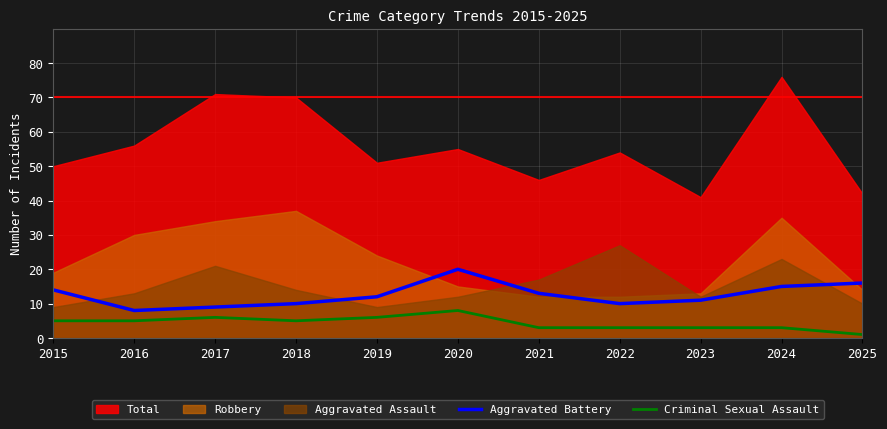

Is the value of Criminal Sexual Assault at 2020 greater than the value of Aggravated Battery at 2025?

No